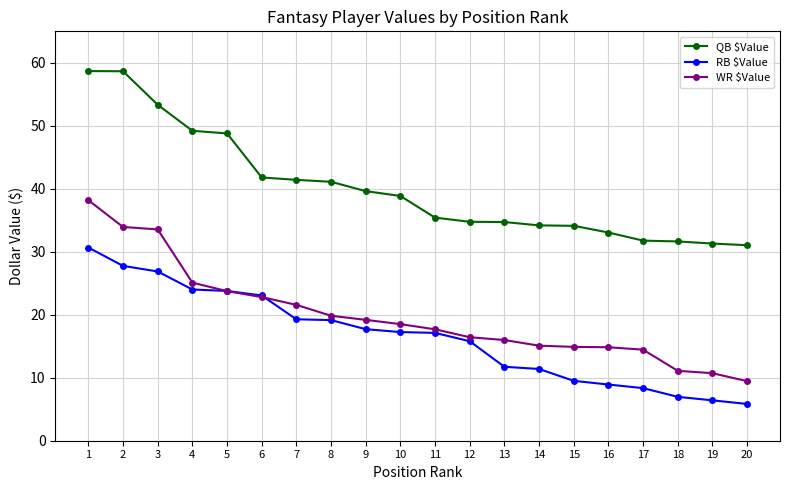

What value does the RB $Value series have at 9?

17.7